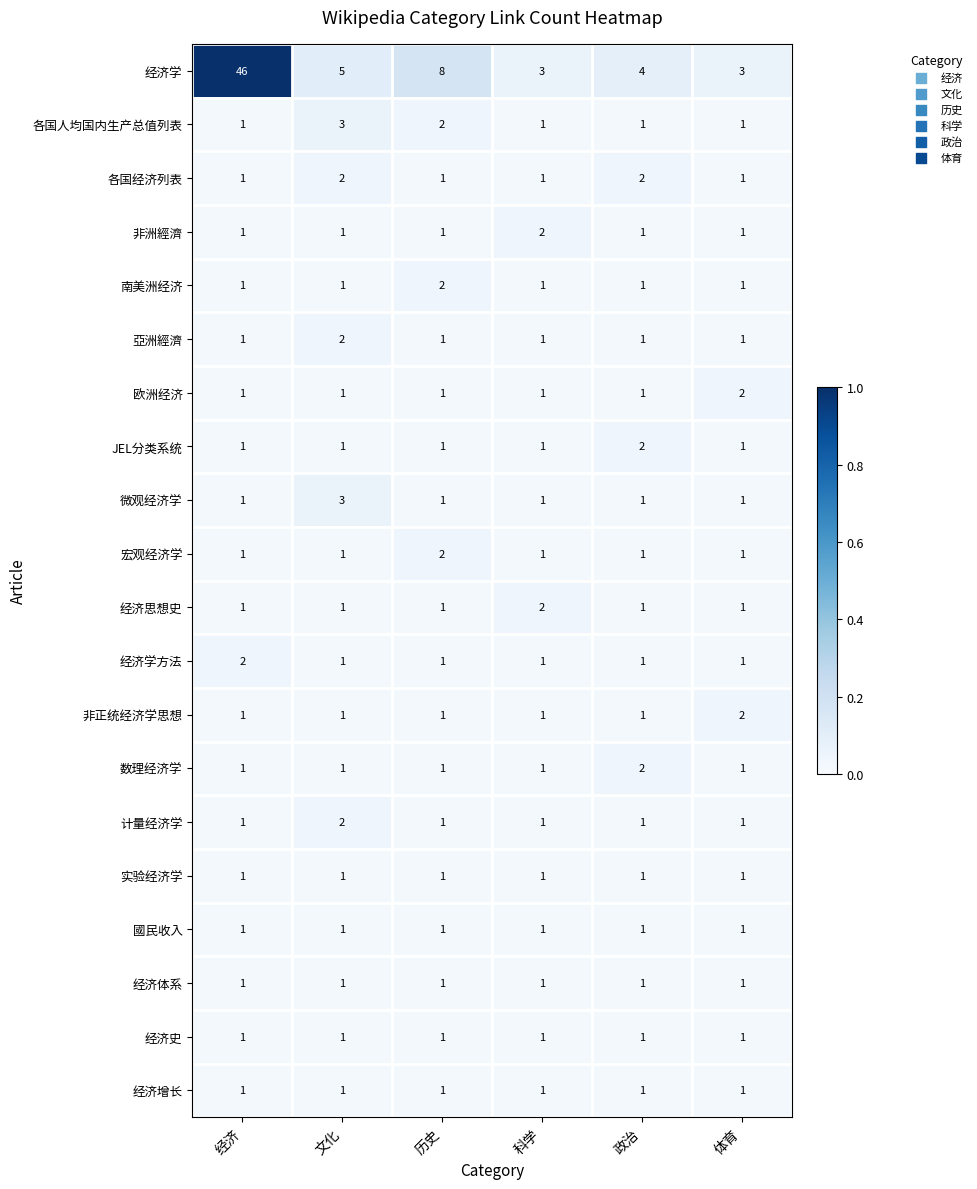

The value of 经济学方法 at 文化 is 1. True or false?

True